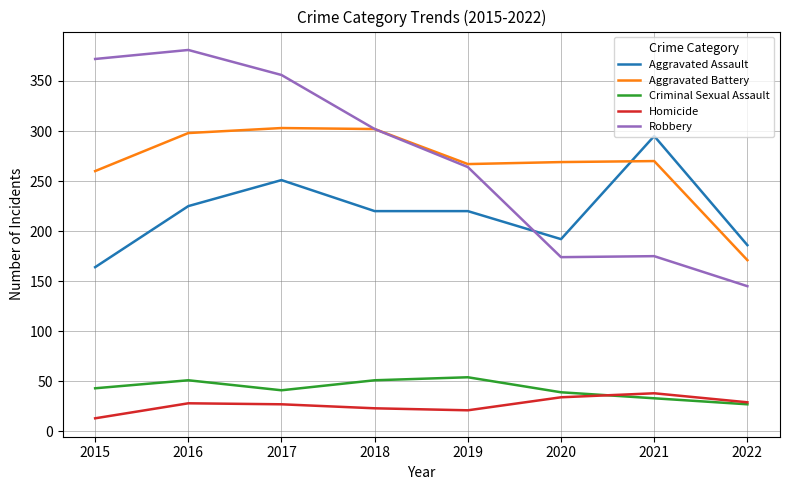

Is it true that Aggravated Assault equals 415 at 2017?

False